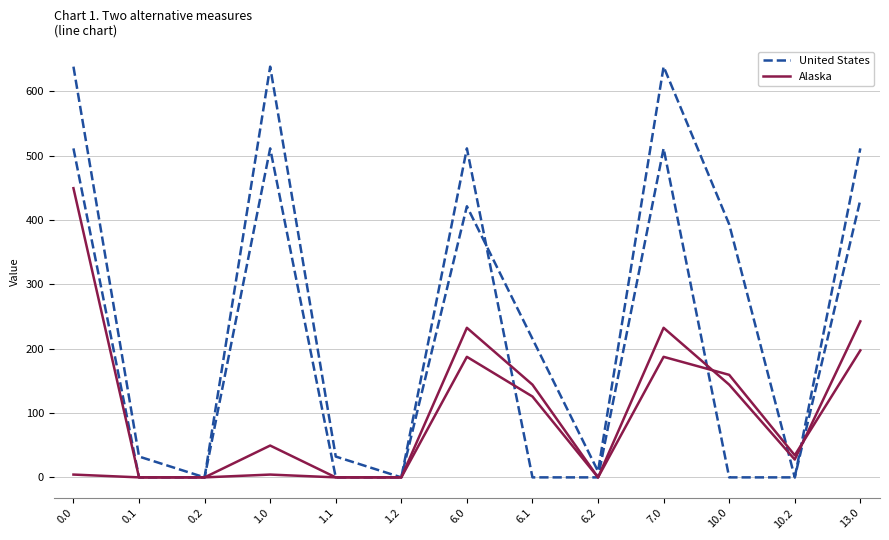

What is the sum of all Alaska values?

1522.3